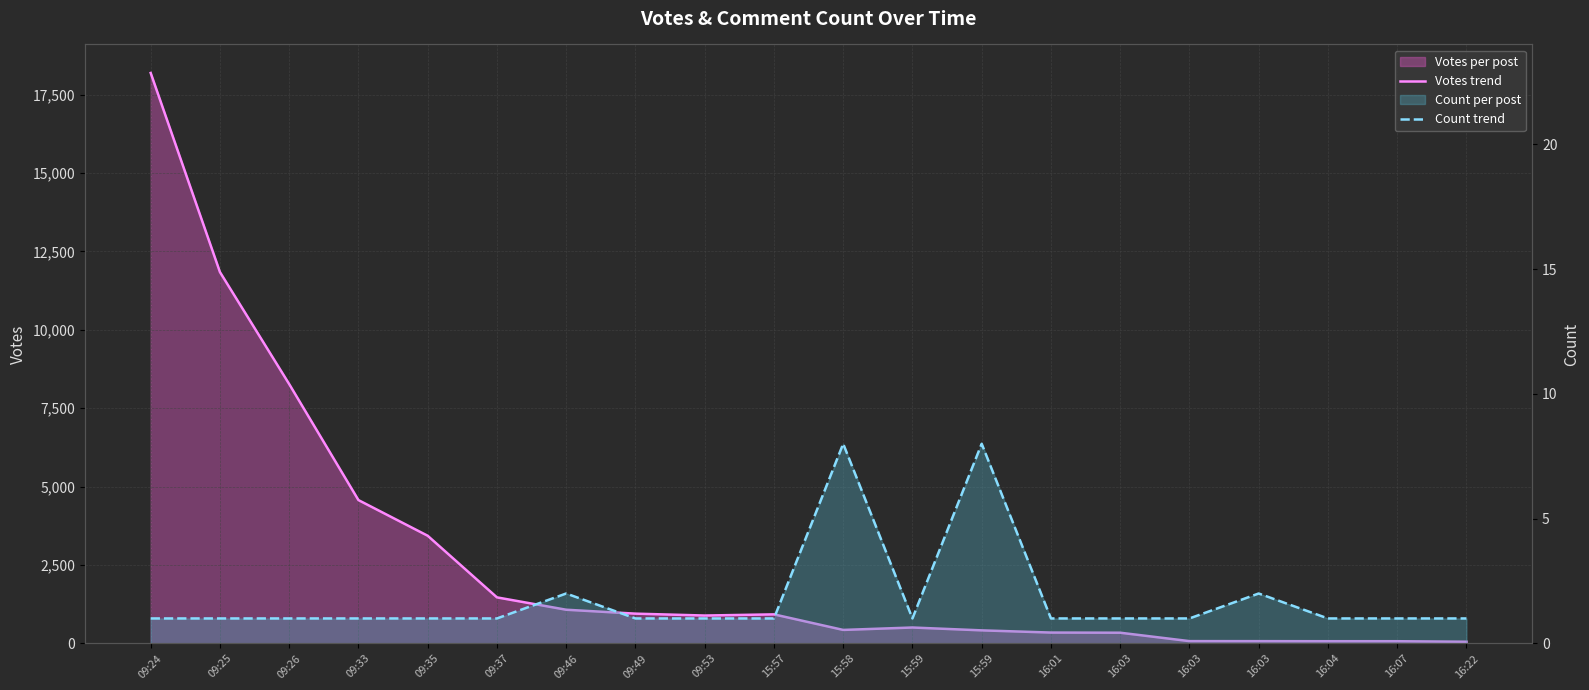

True or false: Votes trend and Count trend intersect in this chart.

False